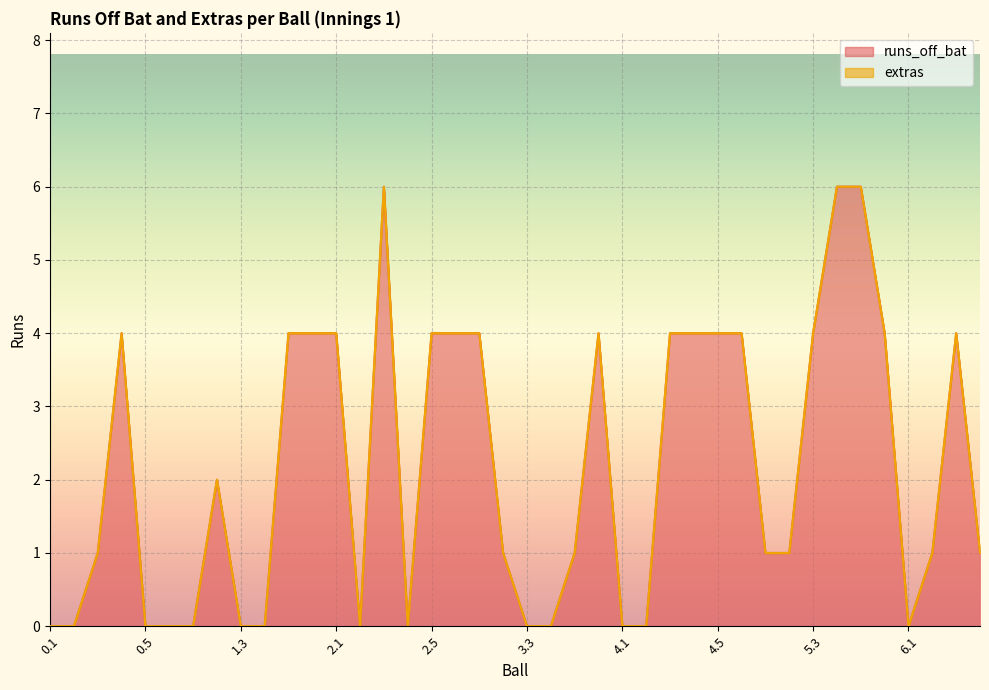

What is the sum of the values at 2.5 and 6.4?

5